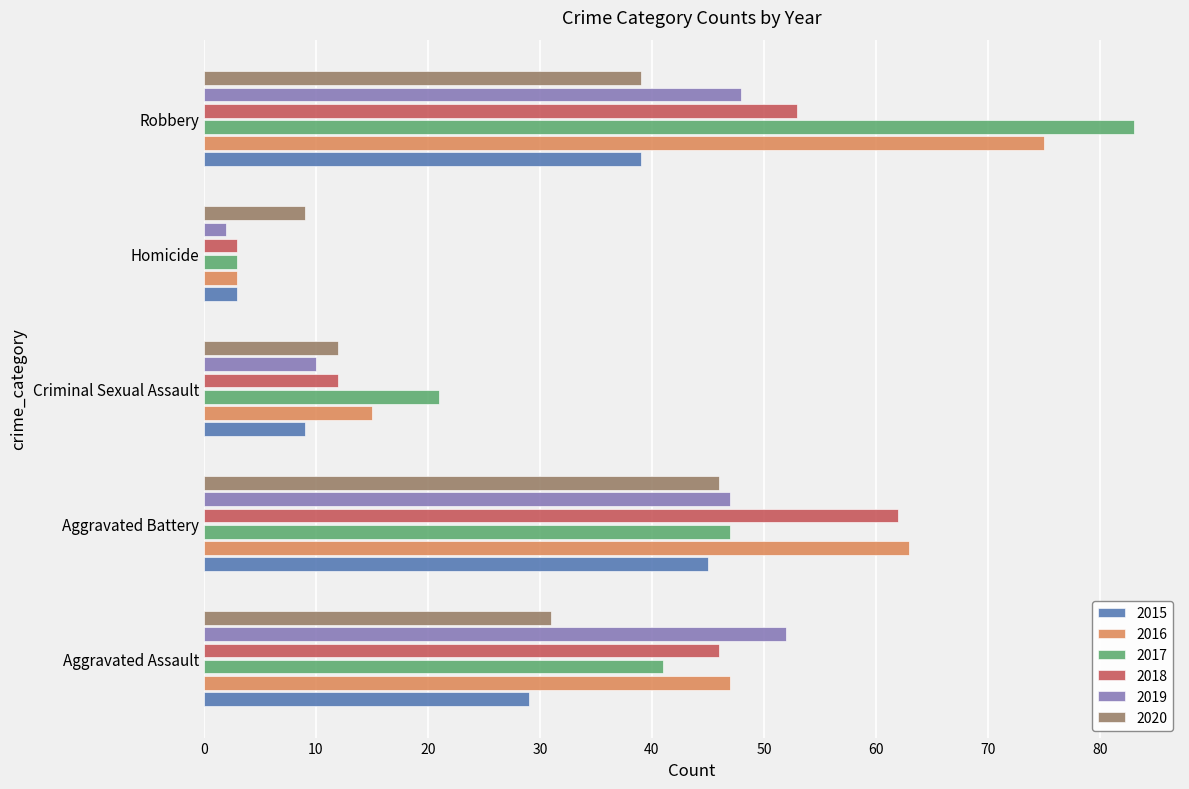

What is the difference between the 2017 values at Aggravated Assault and Homicide?

38